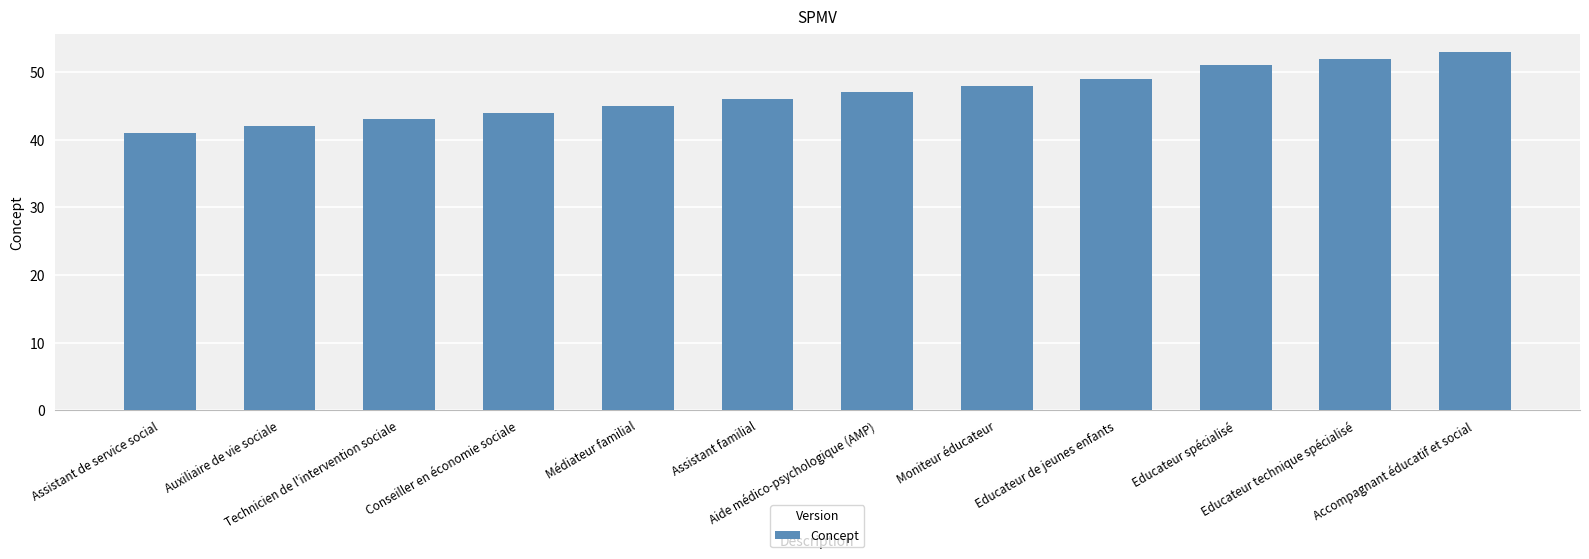

What is the average value?

47